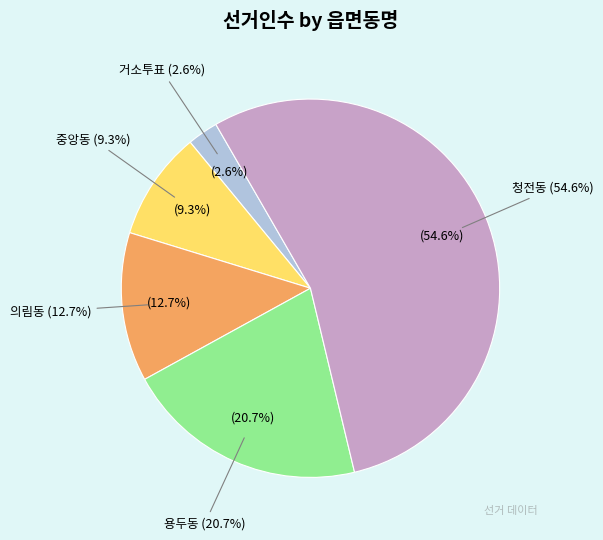

True or false: 거소투표 accounts for 3% of the total.

True